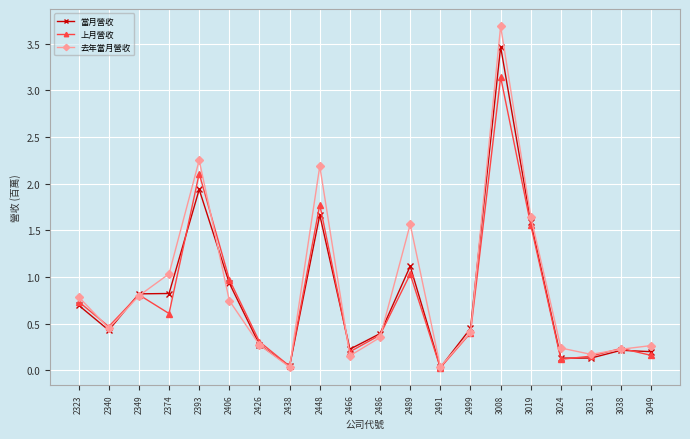

Between 2438 and 3049, which series saw the biggest shift?

去年當月營收